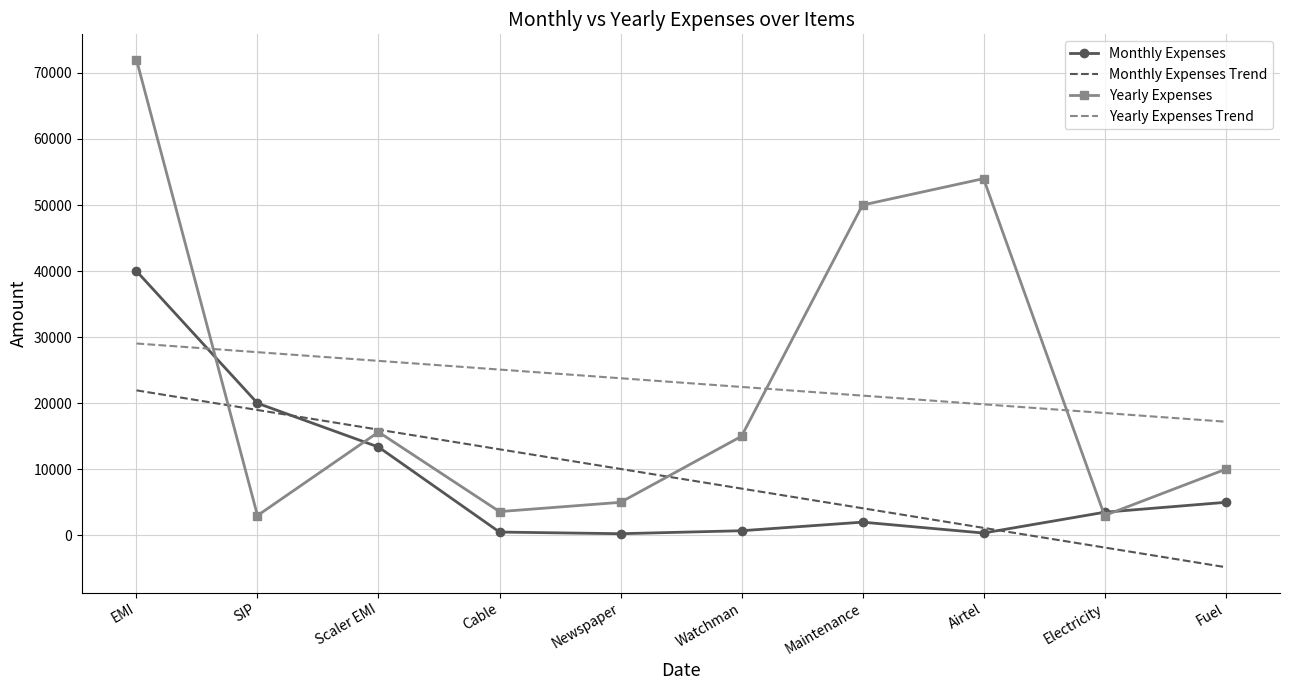

The value of Monthly Expenses Trend at Scaler EMI is 16000.7. True or false?

True